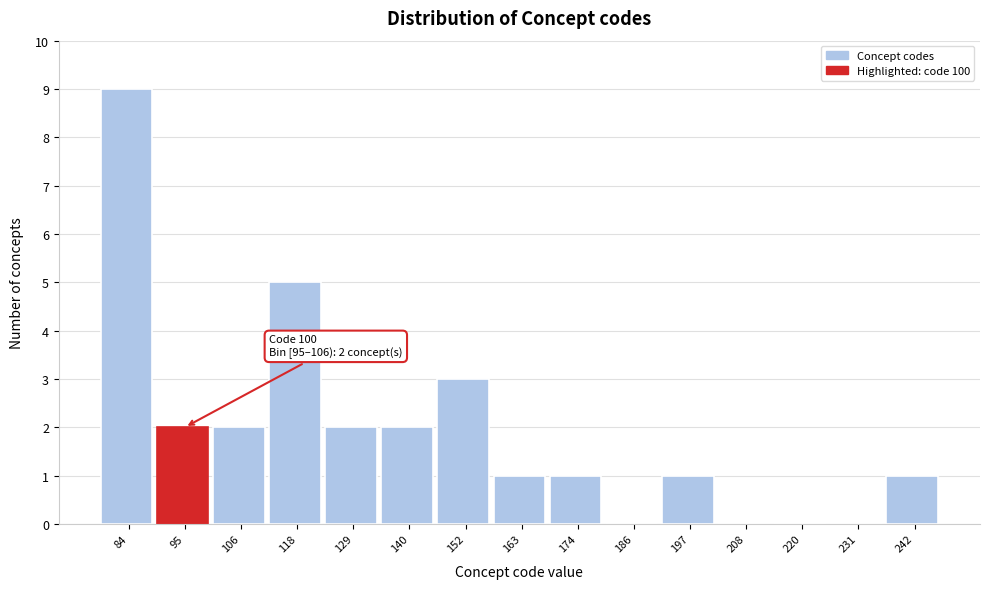

Reading left to right, extract all data points from this chart.

84=9	95=2	106=2	118=5	129=2	140=2	152=3	163=1	174=1	186=0	197=1	208=0	220=0	231=0	242=1